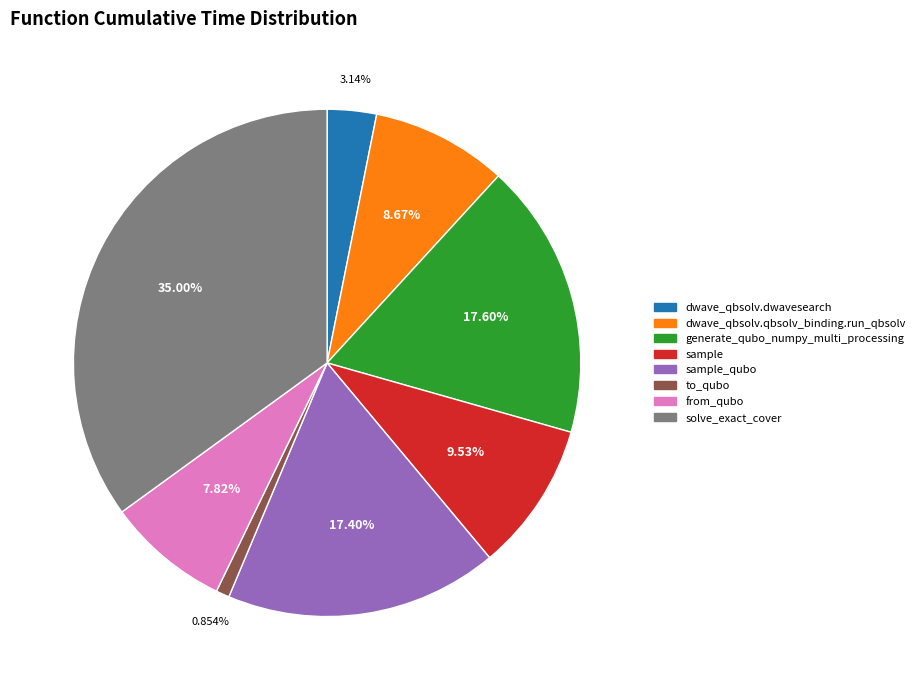

Is there any slice that represents more than half of the pie?

No